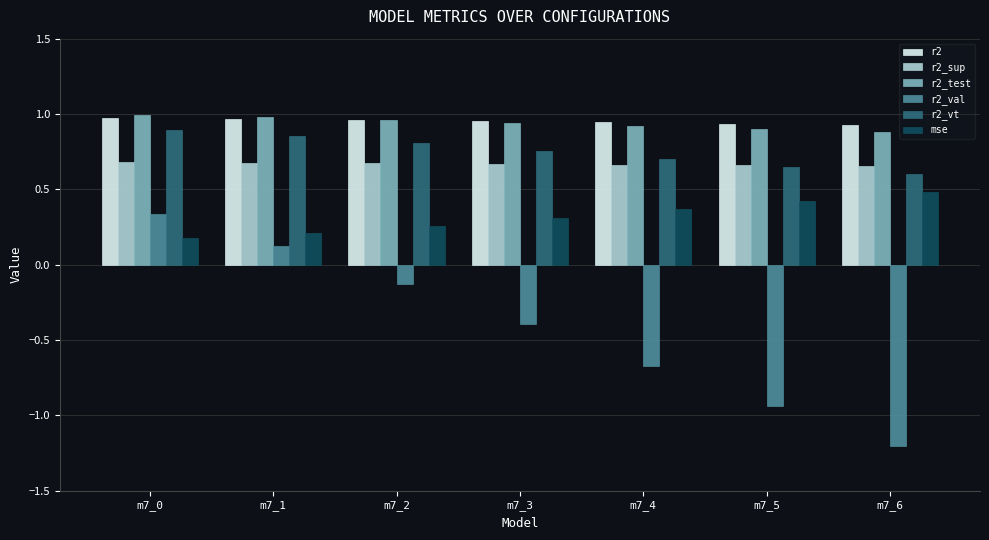

The r2_test series shows 0.6 at m7_1. True or false?

False